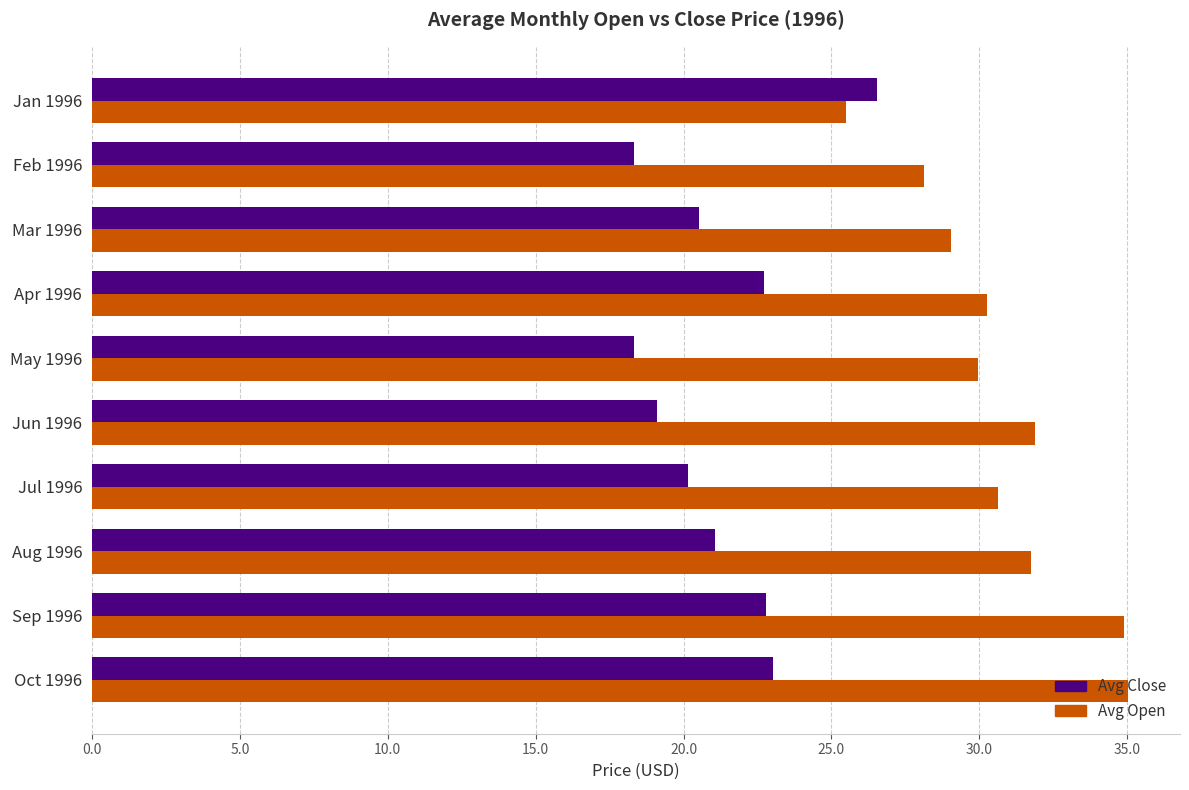

What is the difference between the highest and lowest values at Mar 1996?

8.5